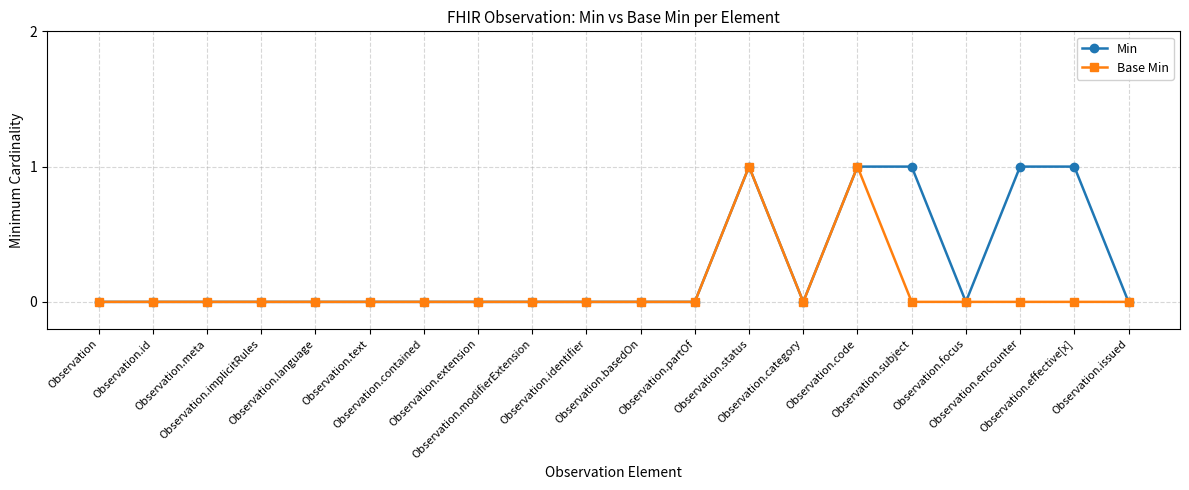

What position from the left is Observation.encounter?

18